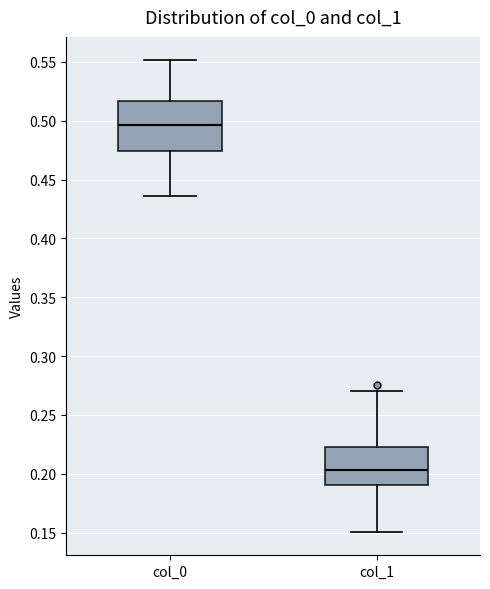

Where does the median line of the box for col_1 sit on the y-axis? The values are not printed on the chart, so give them approximately, as read against the axis.

0.205